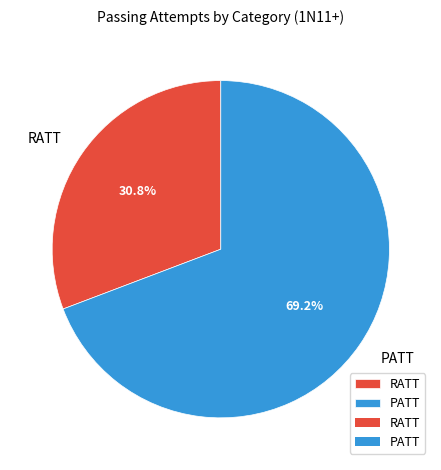

To the nearest percent, what is the combined percentage of PATT and RATT?

100%